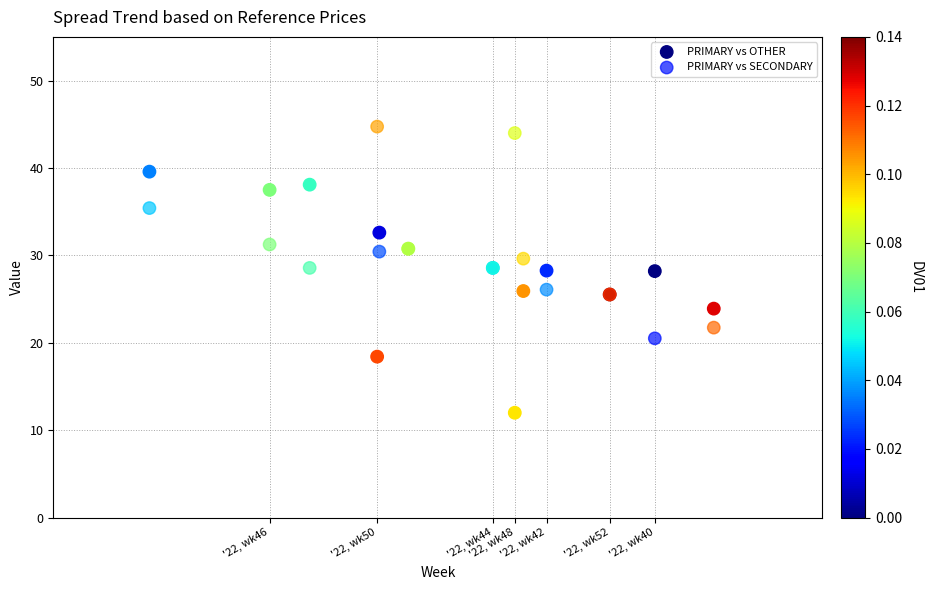

Which series reaches the minimum Y coordinate?

PRIMARY vs OTHER